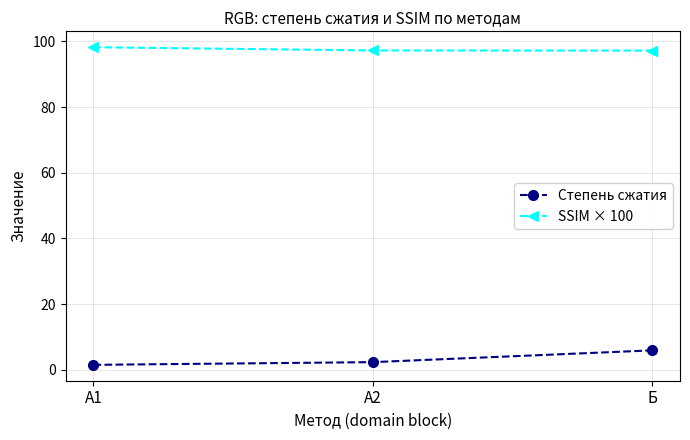

Between А1 and Б, which series saw the biggest shift?

Степень сжатия